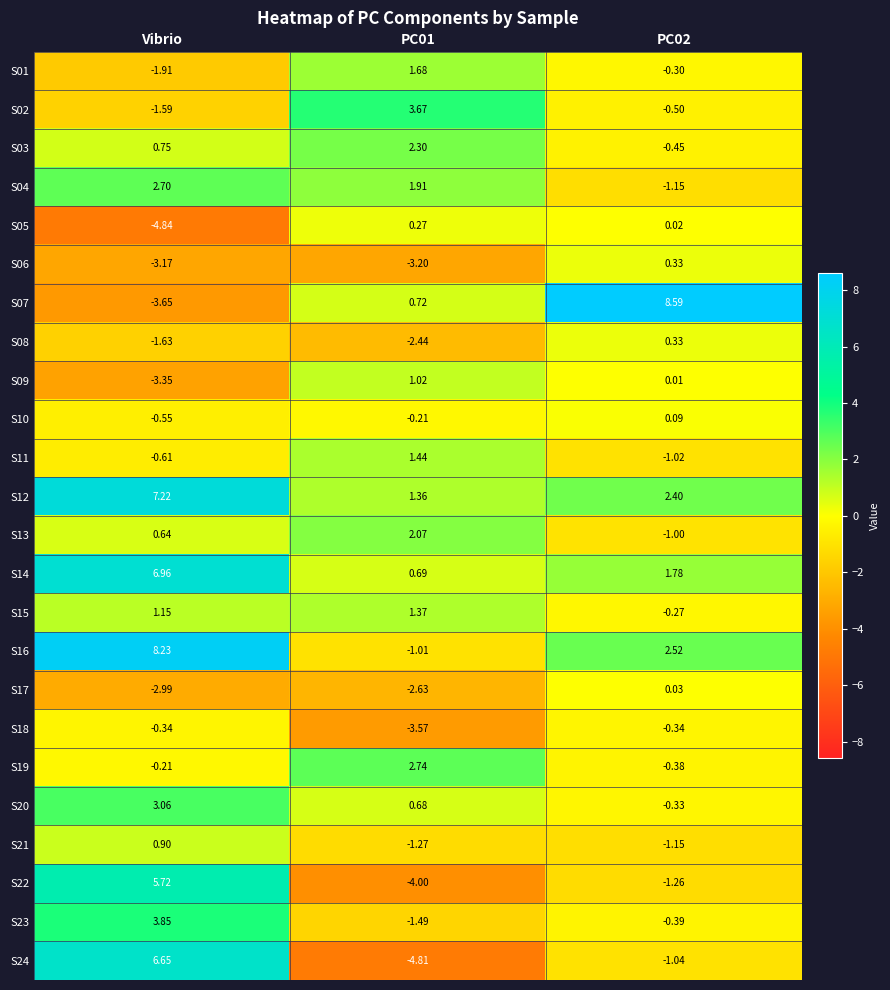

Which category has the lowest value in the S05 series?

Vibrio